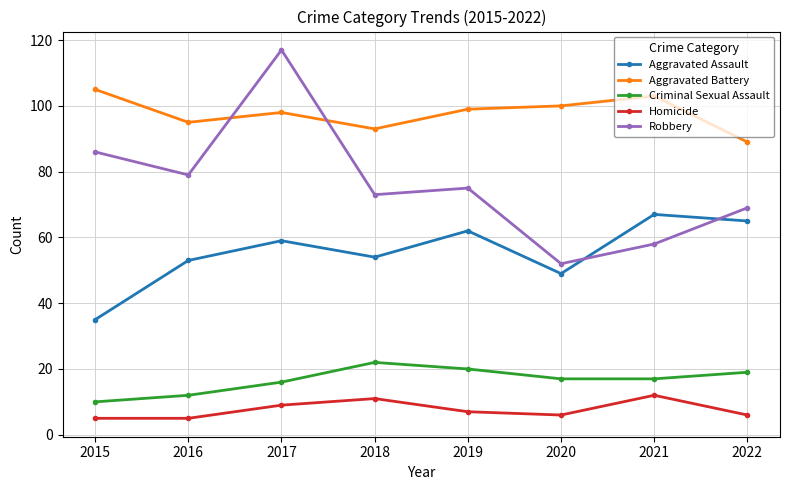

What is the sum of the Criminal Sexual Assault values at 2022 and 2019?

39